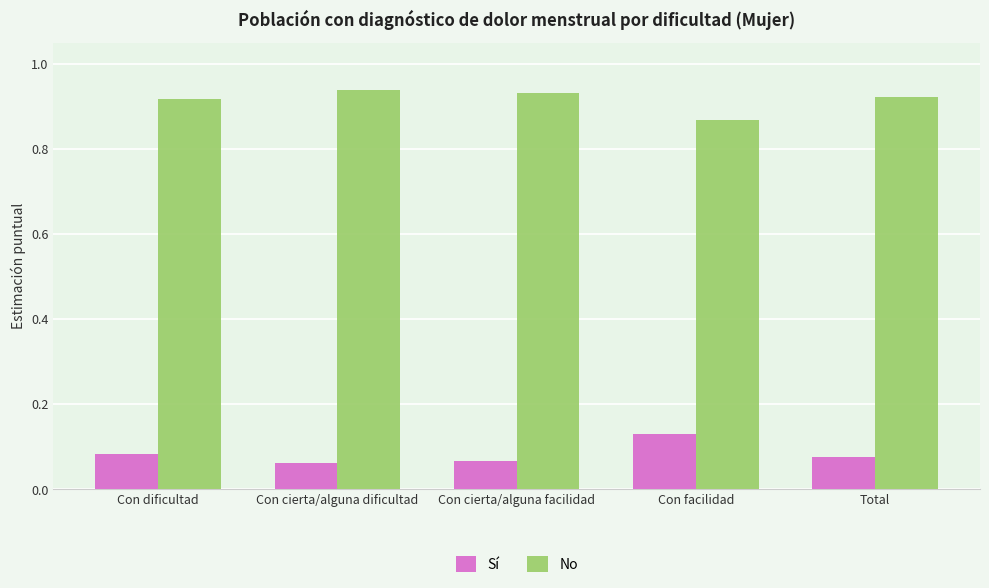

Count the No values in the range 0 to 1.

5